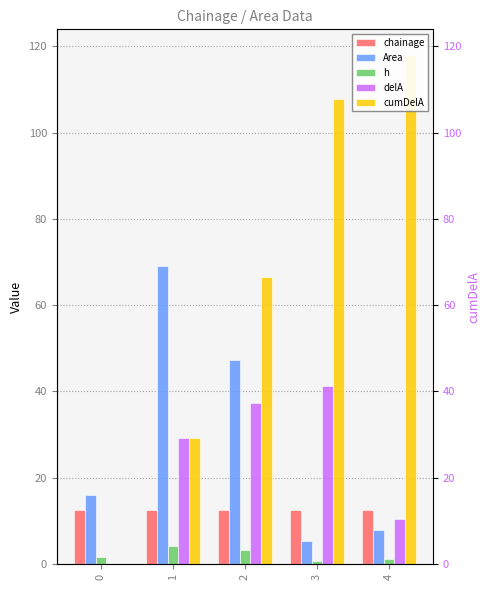

Which series has the largest range (max minus min)?

cumDelA